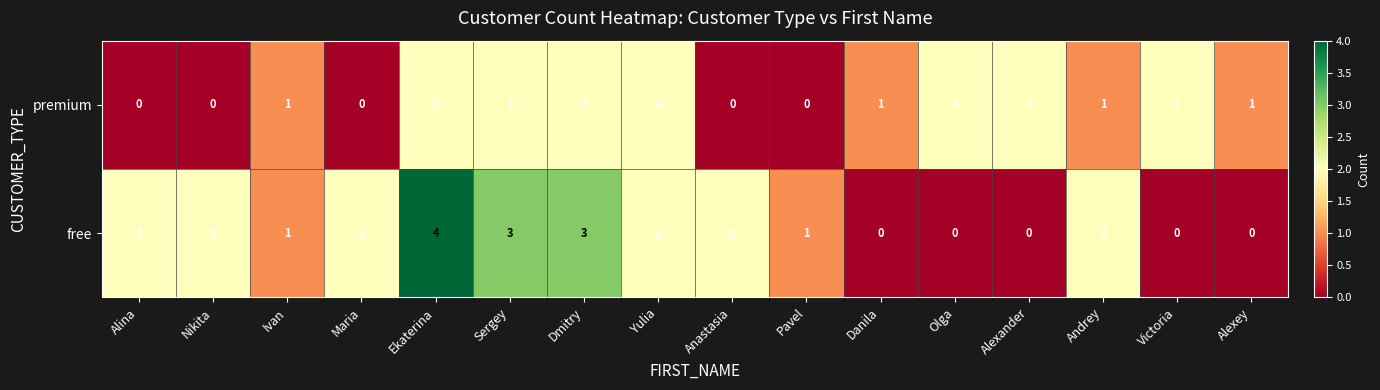

Is the value of premium at Danila greater than the value of free at Nikita?

No